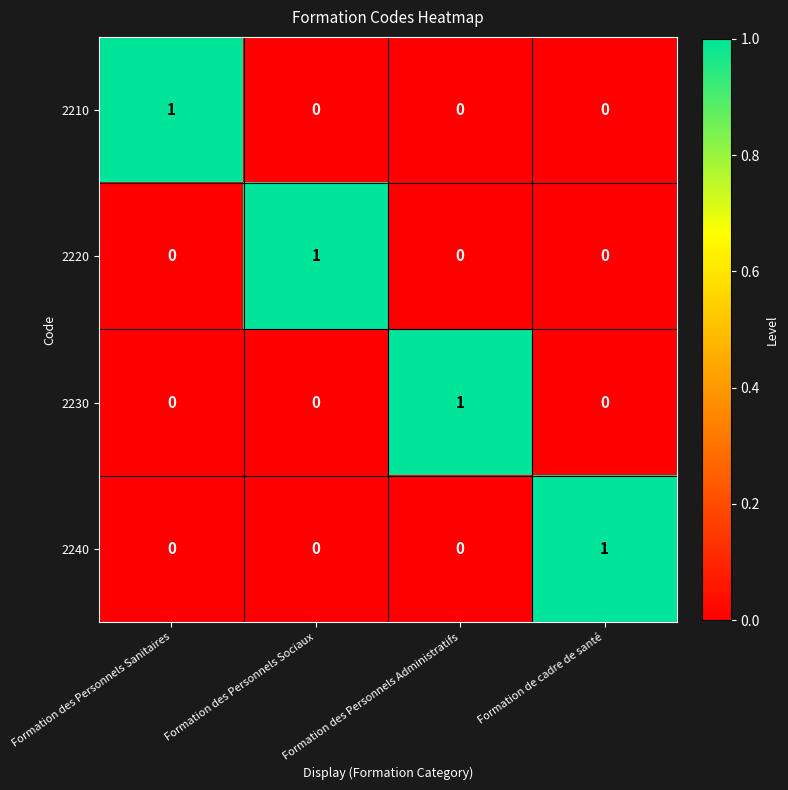

Is the value of 2230 at Formation des Personnels Administratifs greater than the value of 2210 at Formation de cadre de santé?

Yes